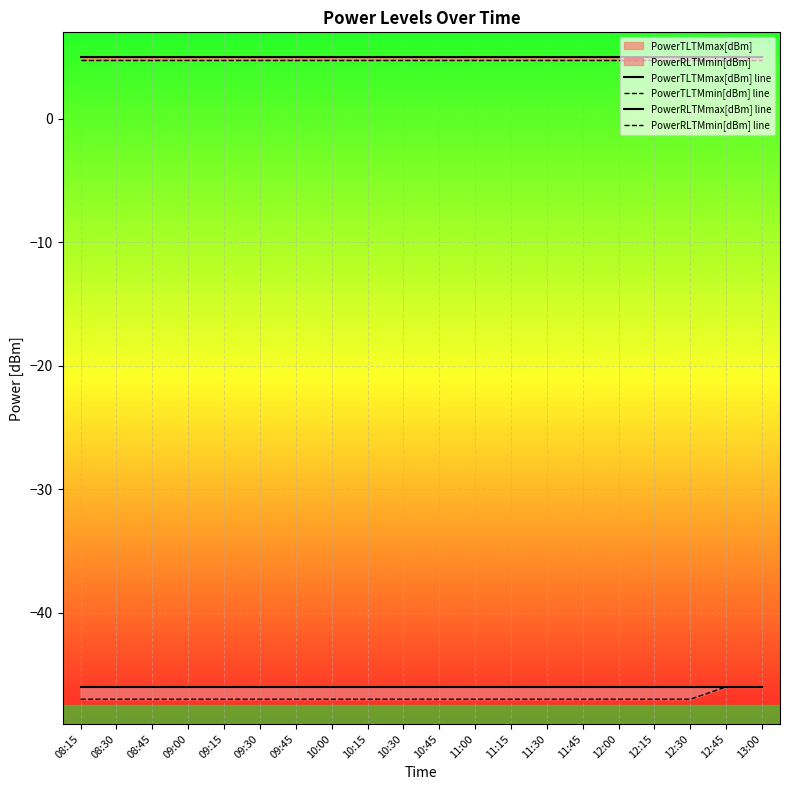

Which series has the widest spread of values?

PowerRLTMmin[dBm] line